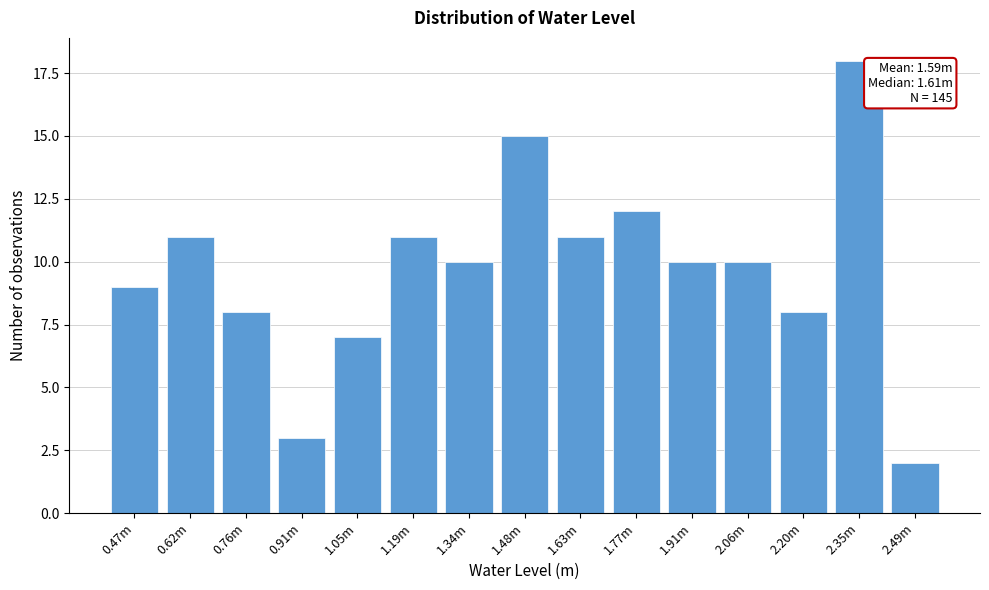

Reading left to right, extract all data points from this chart.

9	11	8	3	7	11	10	15	11	12	10	10	8	18	2